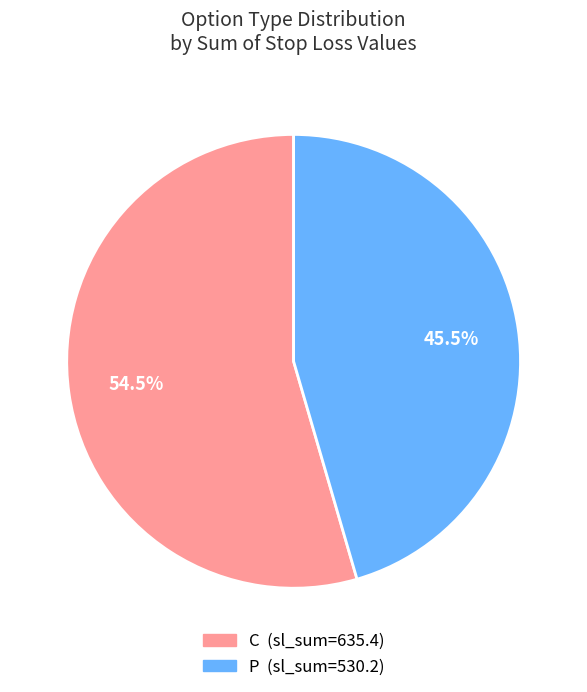

Is there a majority slice in this chart?

Yes